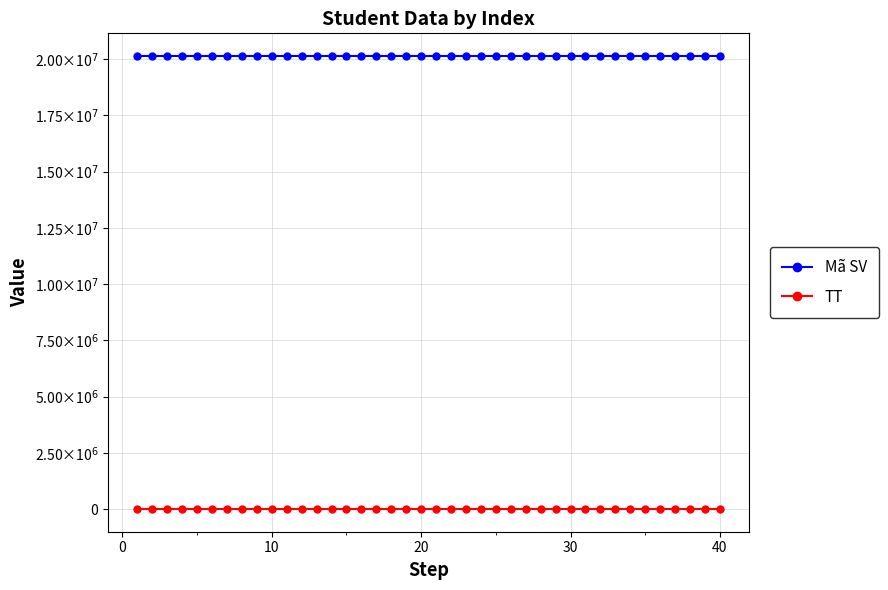

What are all the series names shown in the legend?

Mã SV, TT